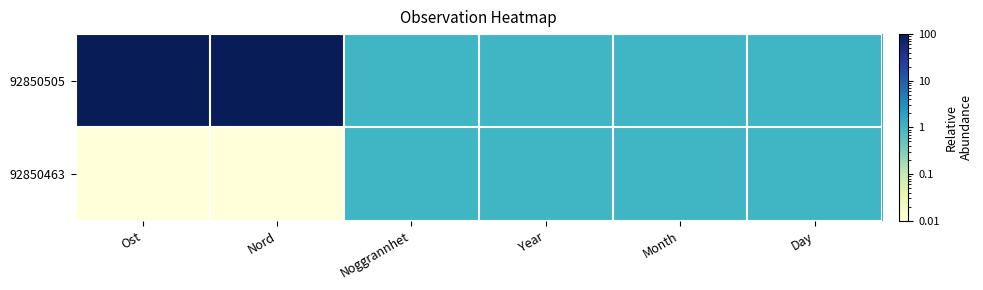

Which series has the largest total across all categories?

92850505